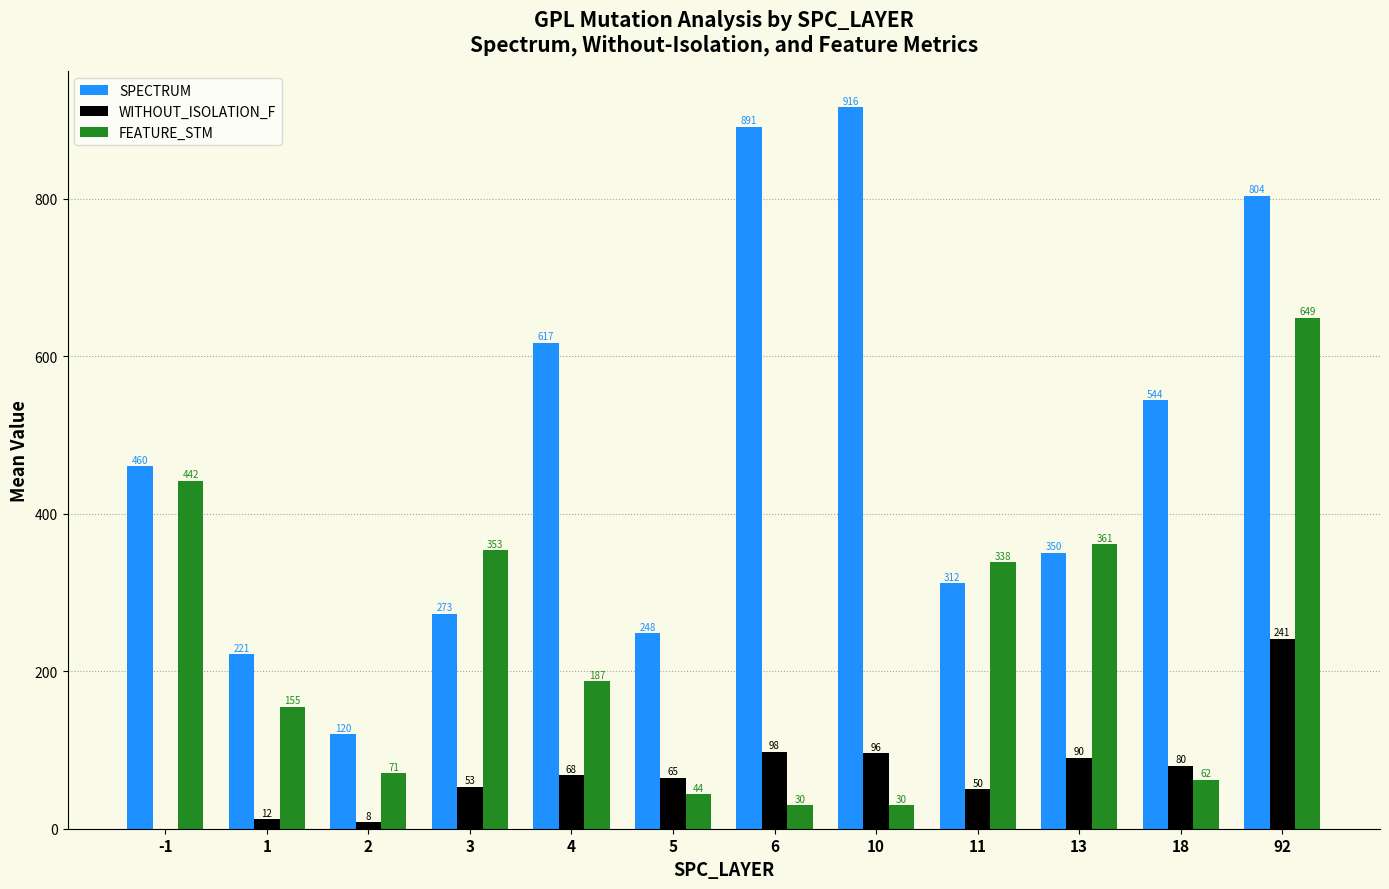

The value of WITHOUT_ISOLATION_F at 18 is 80.0. True or false?

True